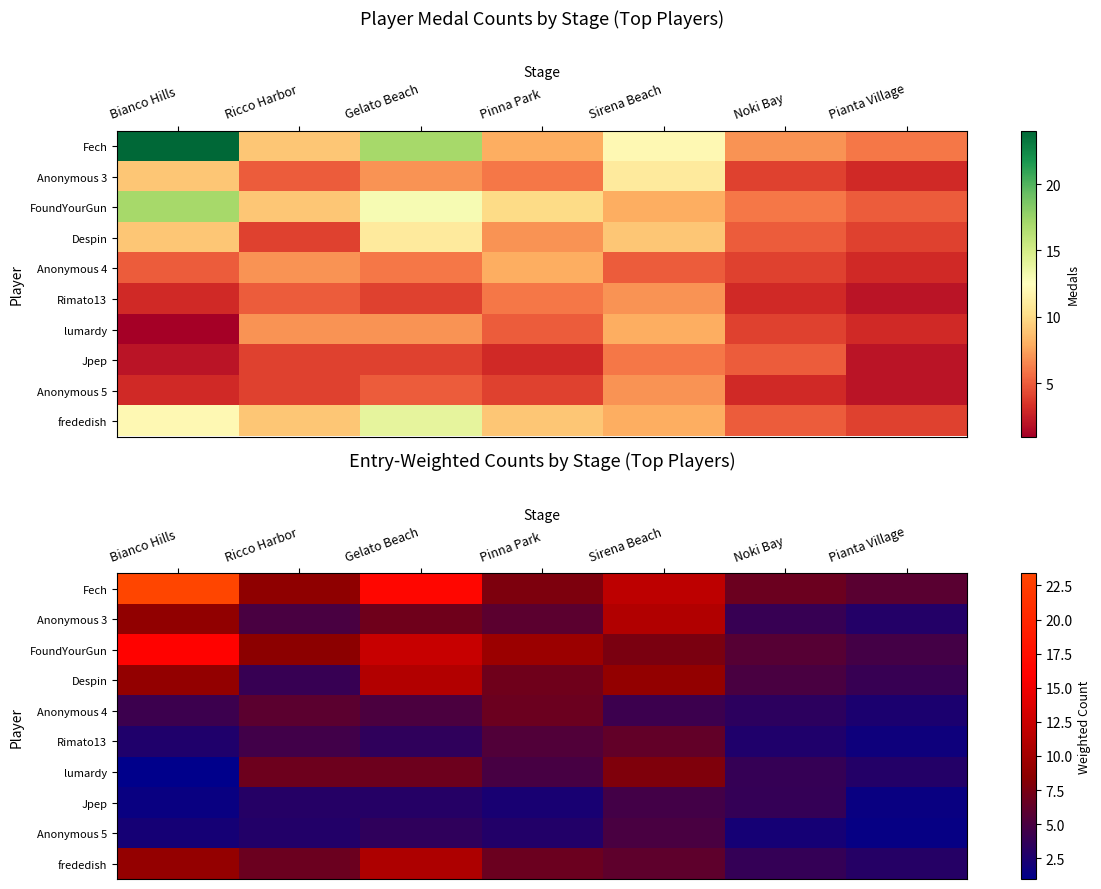

Is it true that Despin equals 0.9 at Ricco Harbor?

False